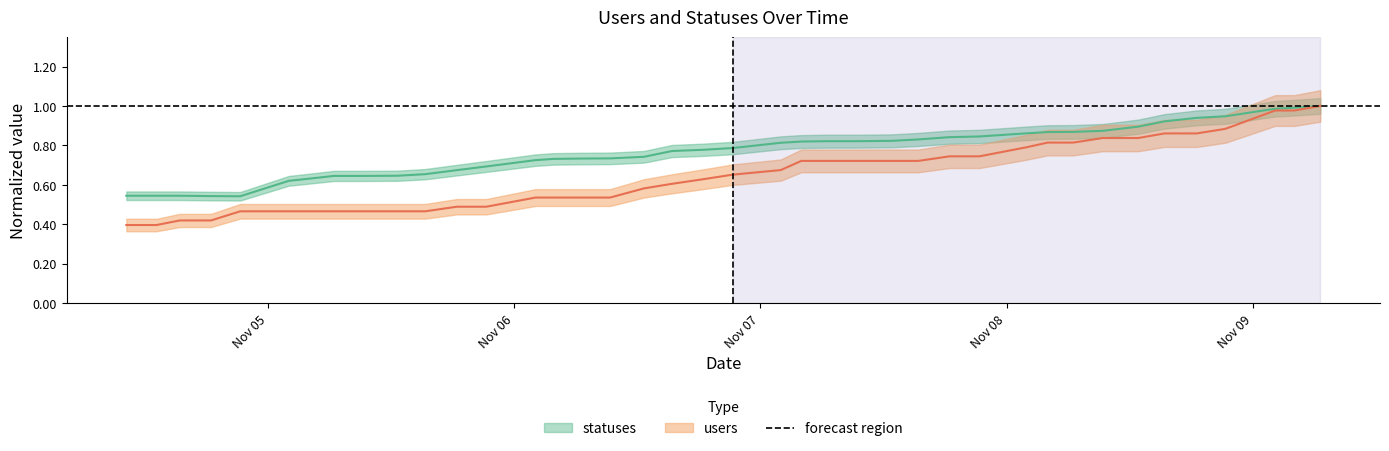

List the labels in order of statuses value, largest first.

2022-11-09 06:35, 2022-11-09 04:03, 2022-11-09 02:11, 2022-11-08 21:20, 2022-11-08 18:32, 2022-11-08 15:24, 2022-11-08 12:51, 2022-11-08 09:23, 2022-11-08 06:30, 2022-11-08 04:00, 2022-11-08 02:00, 2022-11-07 21:22, 2022-11-07 18:27, 2022-11-07 15:24, 2022-11-07 12:50, 2022-11-07 06:28, 2022-11-07 09:22, 2022-11-07 04:00, 2022-11-07 02:00, 2022-11-06 21:19, 2022-11-06 18:26, 2022-11-06 15:24, 2022-11-06 12:40, 2022-11-06 09:22, 2022-11-06 06:27, 2022-11-06 03:50, 2022-11-06 02:06, 2022-11-05 21:18, 2022-11-05 18:26, 2022-11-05 15:21, 2022-11-05 12:38, 2022-11-05 06:27, 2022-11-05 09:21, 2022-11-05 03:49, 2022-11-05 02:03, 2022-11-04 10:13, 2022-11-04 13:09, 2022-11-04 15:25, 2022-11-04 18:28, 2022-11-04 21:19